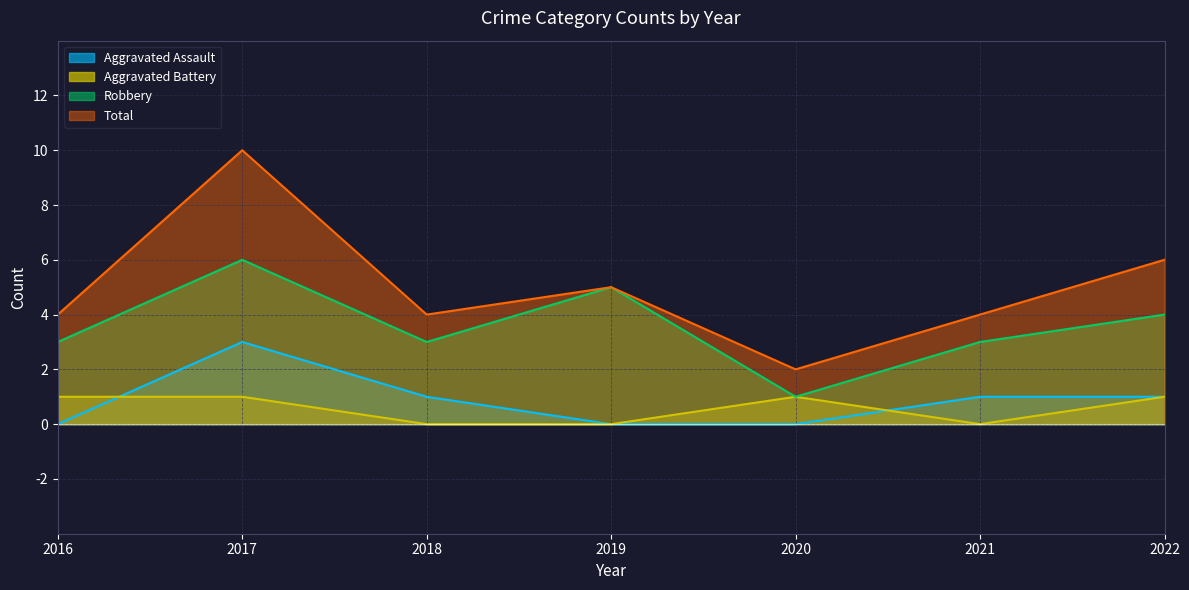

What is the total value across all series at 2016?

8